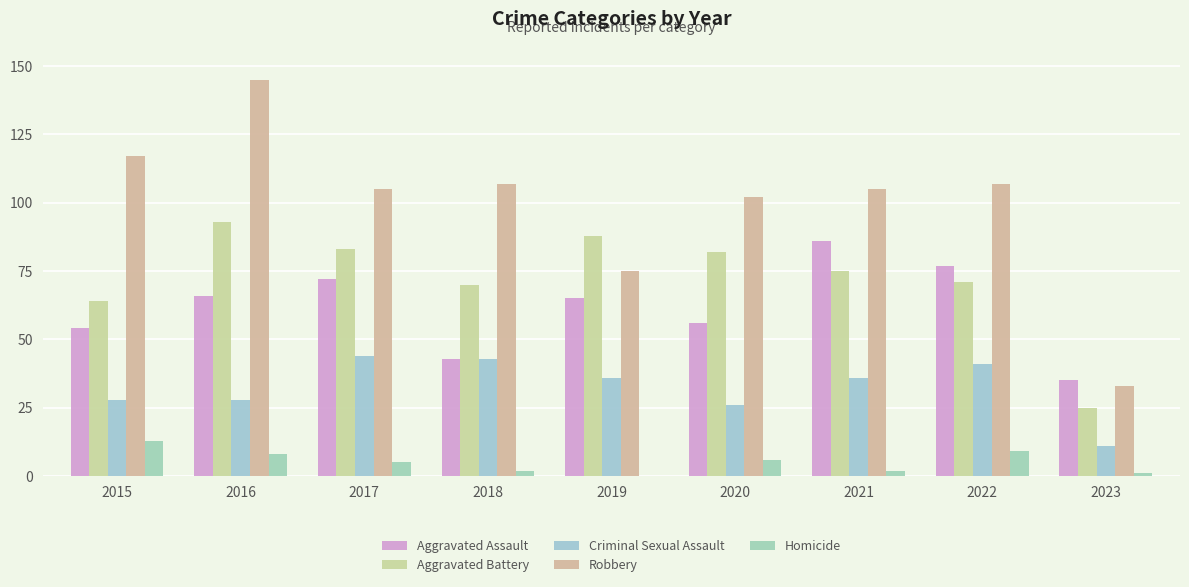

Which series changed the most between 2018 and 2019?

Robbery